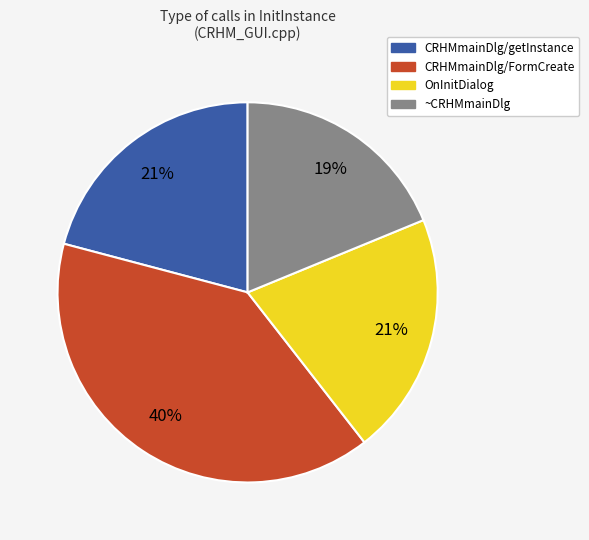

Does any single category account for the majority?

No